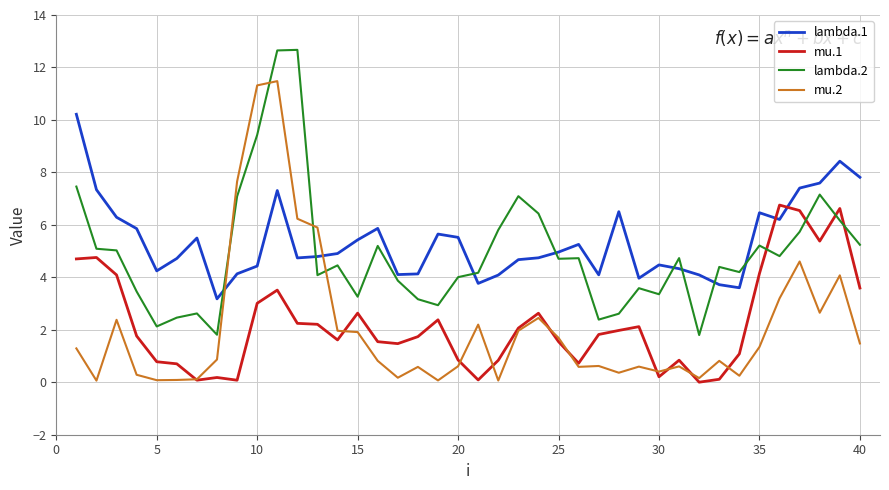

True or false: mu.1 and lambda.2 cross at least once.

True